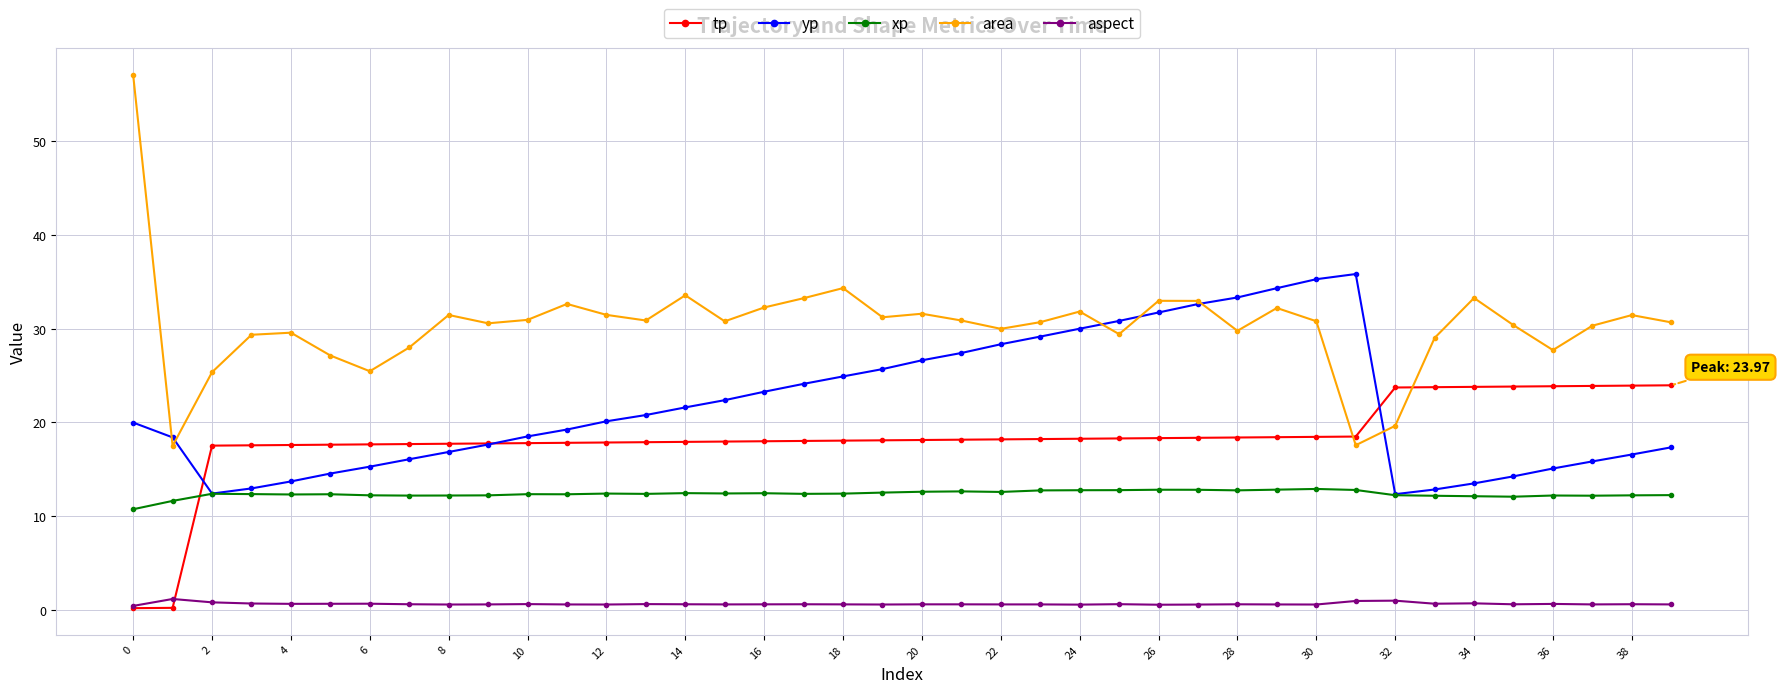

What is the value of the aspect point at the 2nd from the left?

1.2